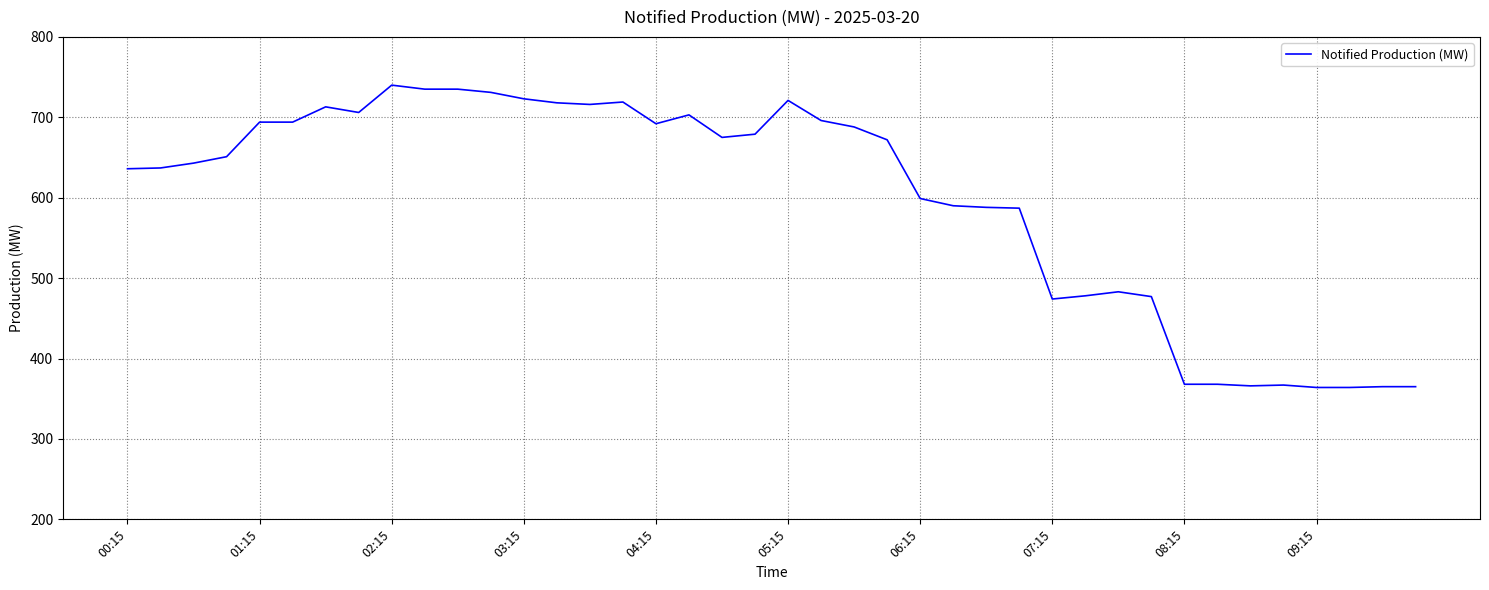

What is the difference between the maximum and minimum values?

376